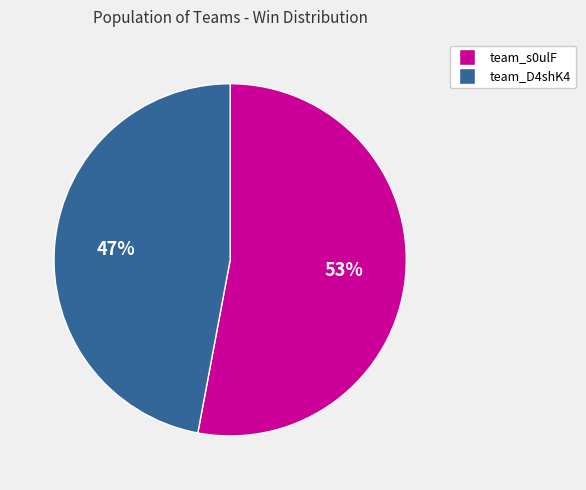

What is the largest slice in the pie chart?

team_s0ulF